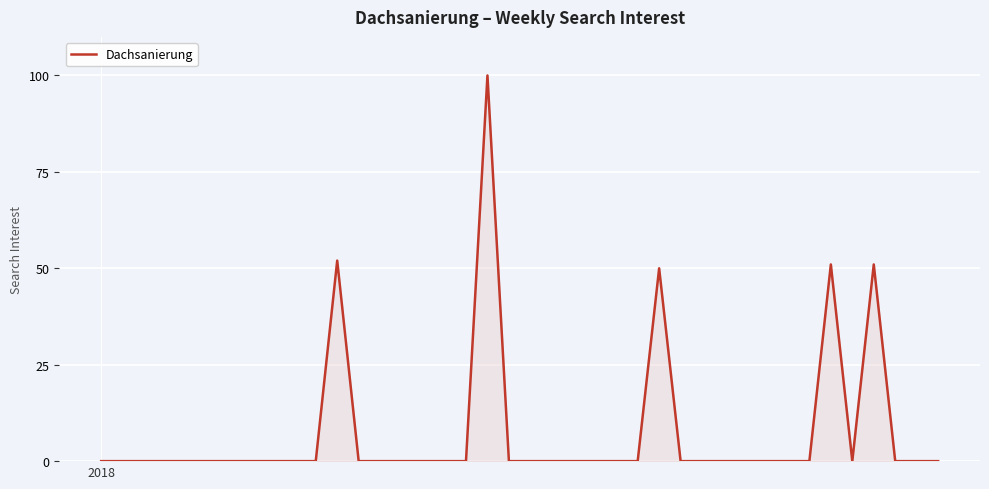

What is the difference between the maximum and minimum values?

100